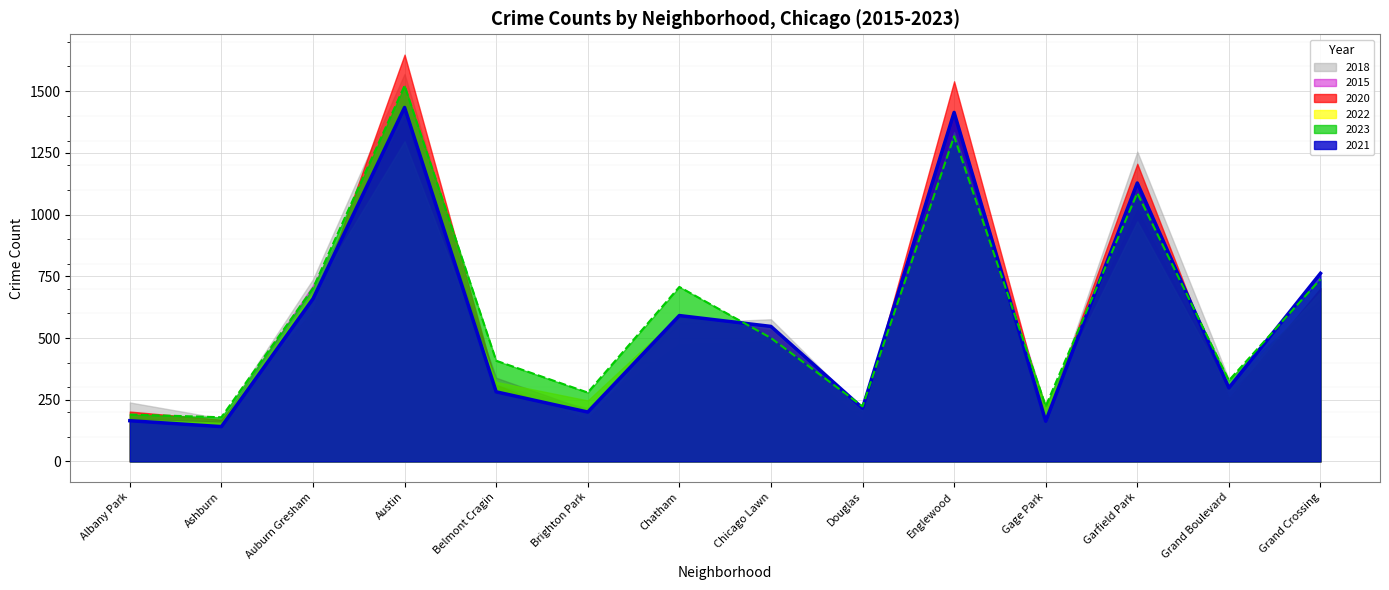

What is the difference between the maximum and second lowest values in the 2023 line series?

1332